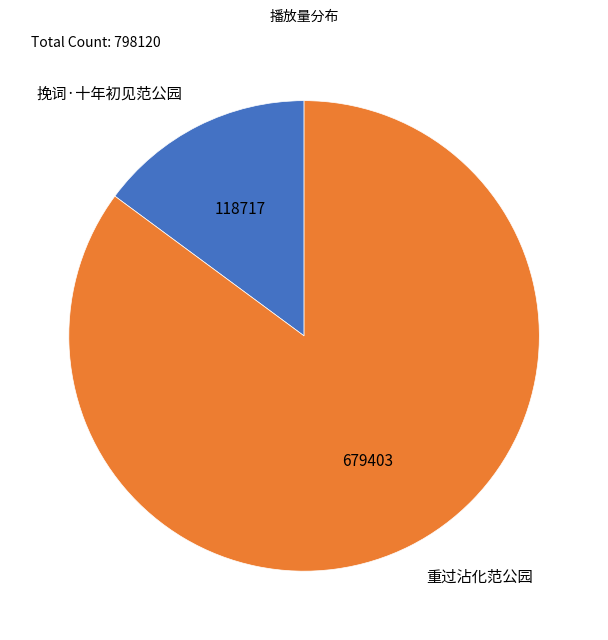

How many slices are in this pie chart?

2